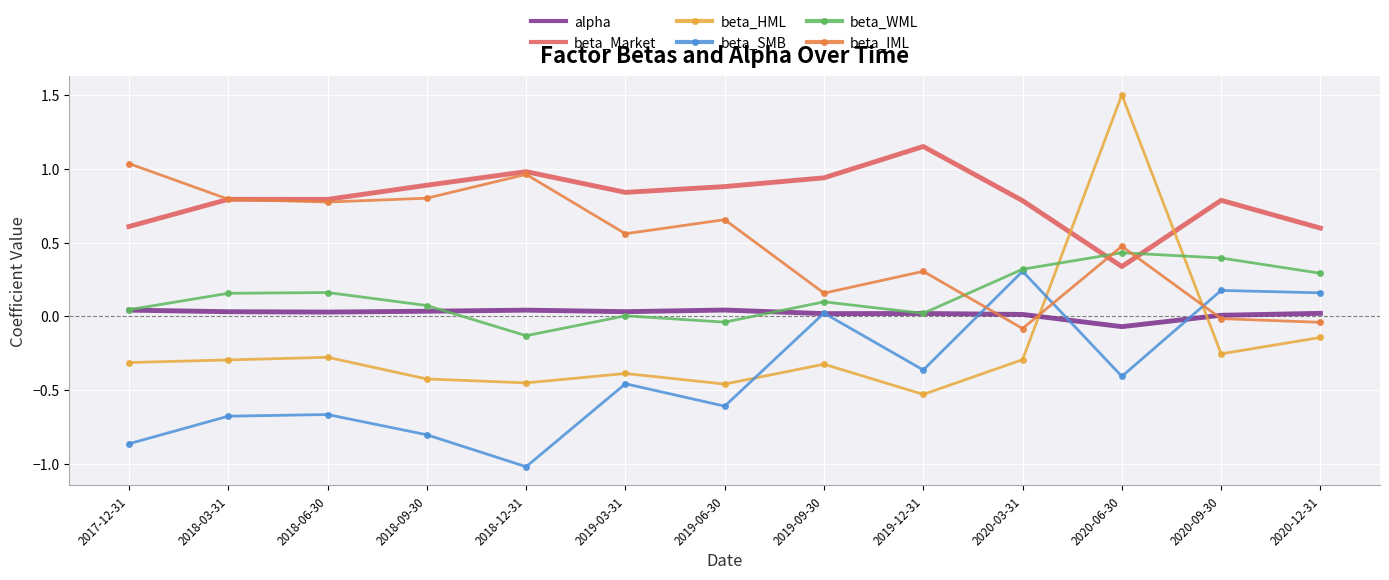

At 2019-06-30, list the series in order from largest to smallest.

beta_Market, beta_IML, alpha, beta_WML, beta_HML, beta_SMB